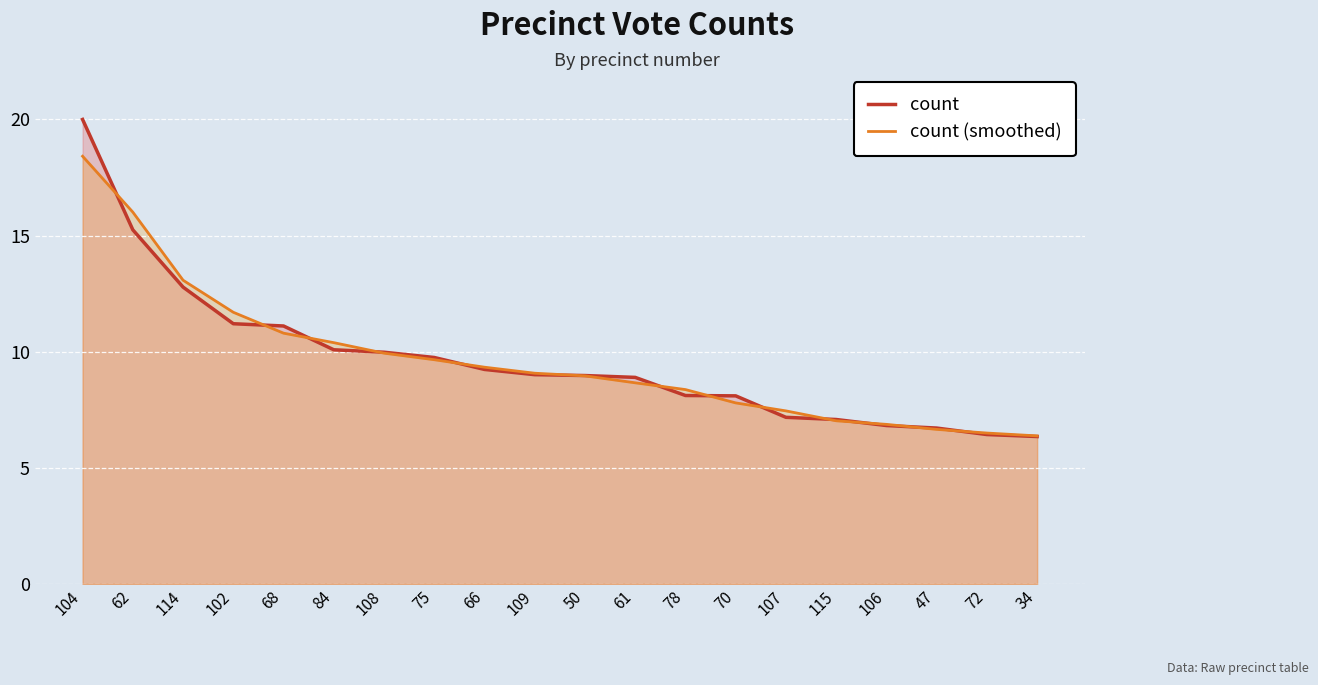

Is it true that count (smoothed) equals 9.7 at 47?

False